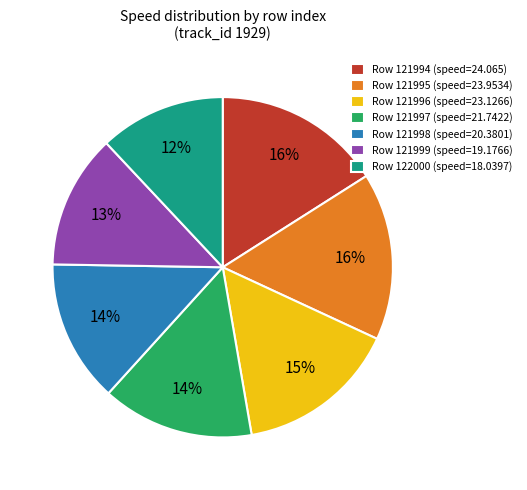

Does any single category account for the majority?

No